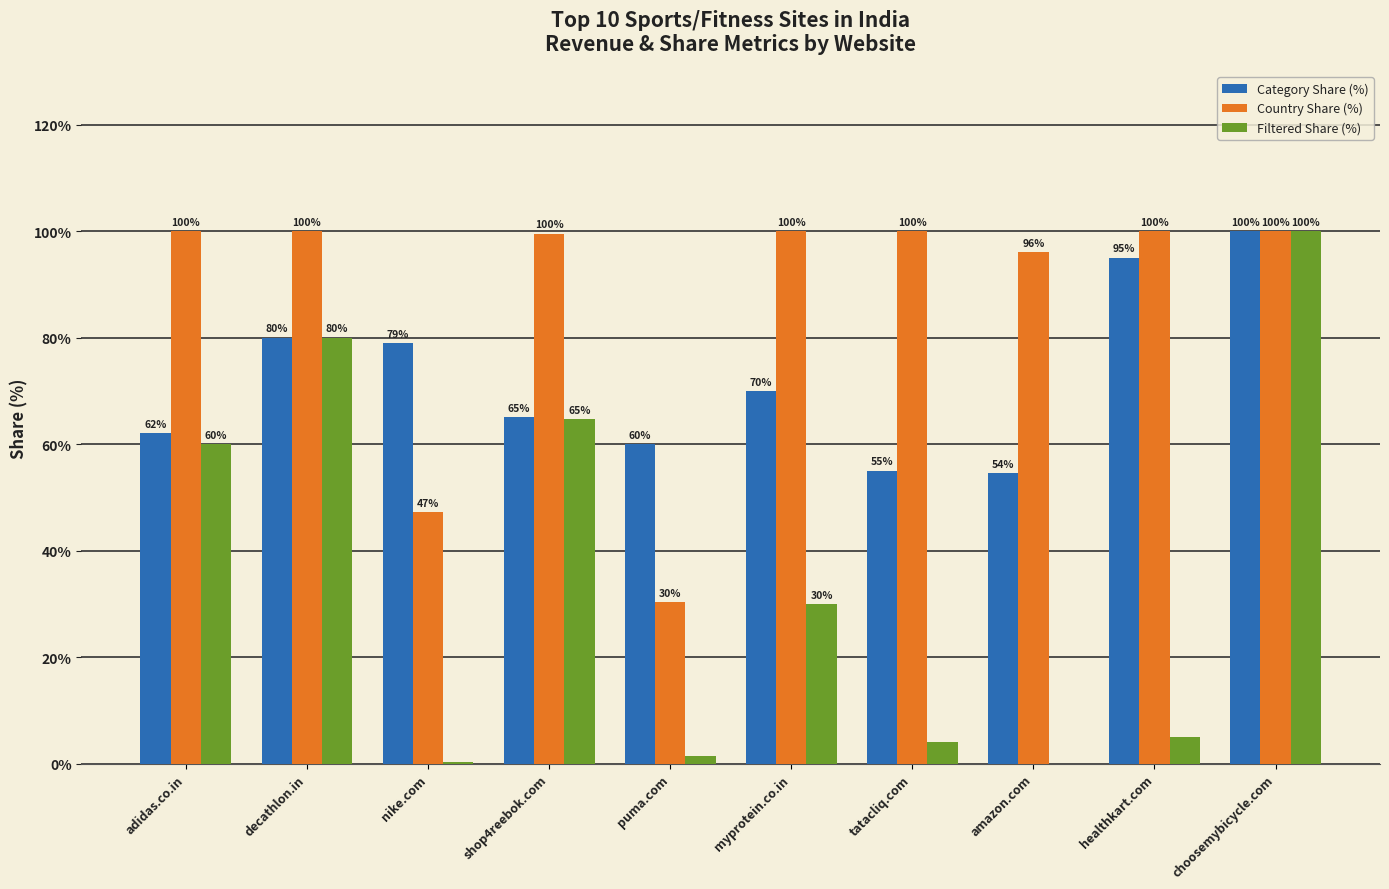

Which series changed the most between decathlon.in and tatacliq.com?

Filtered Share (%)